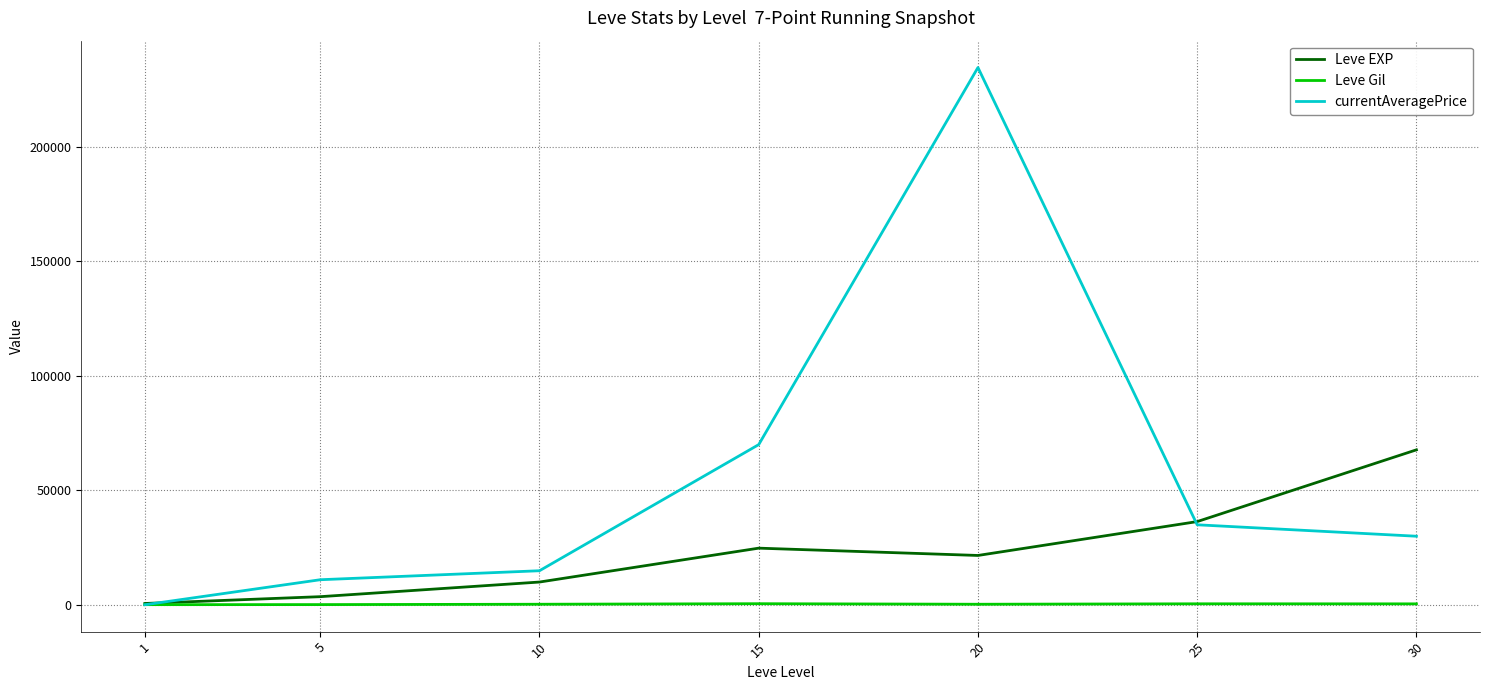

What value does the currentAveragePrice series have at 15?

70009.0